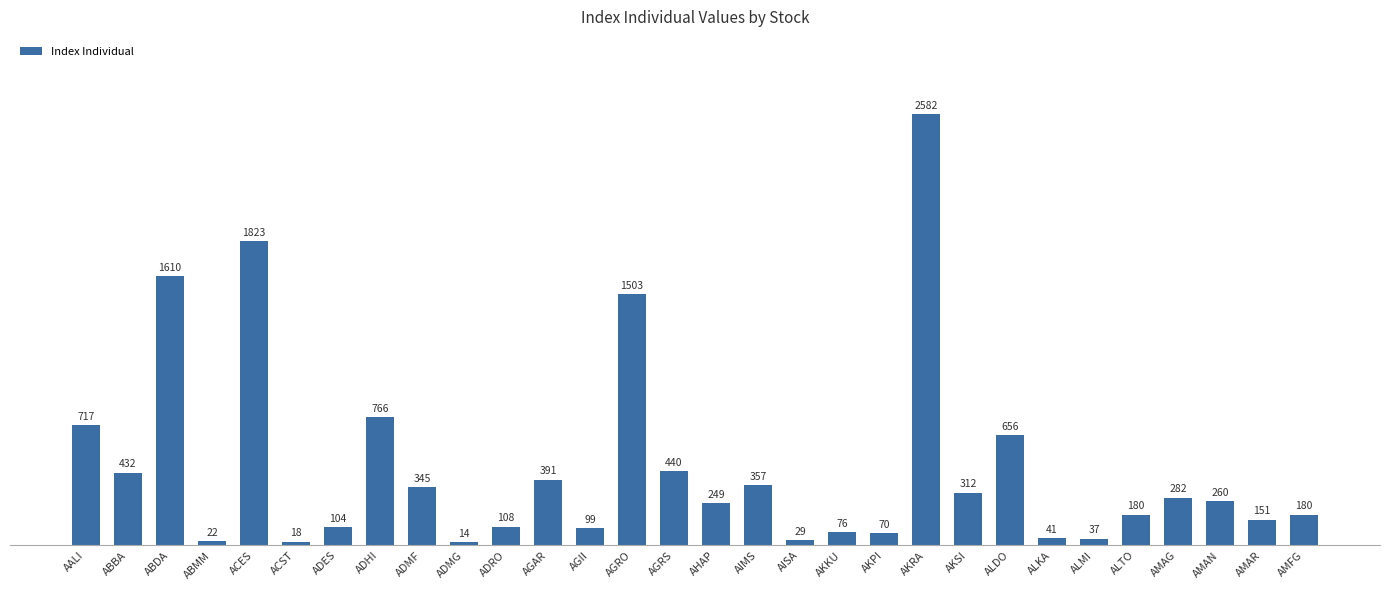

Which has a higher value, ABDA or ALMI?

ABDA